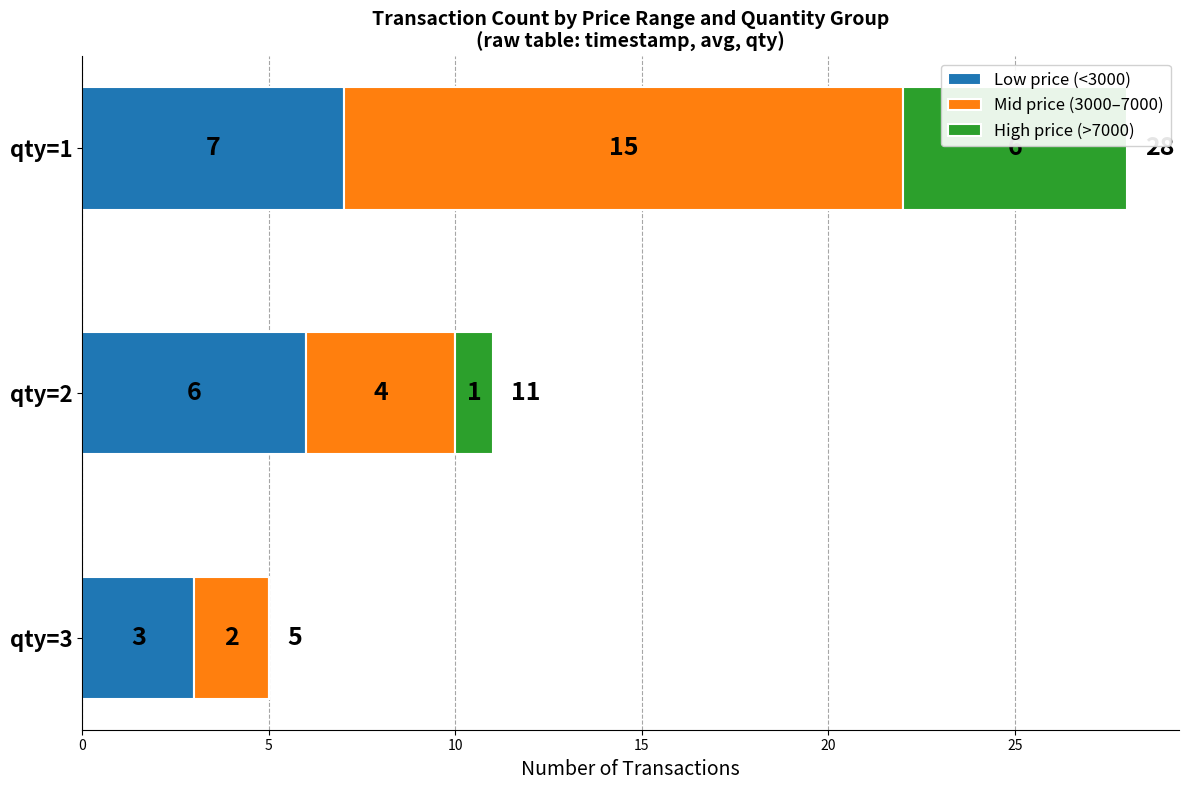

The value of Low price (<3000) at qty=3 is 3. True or false?

True